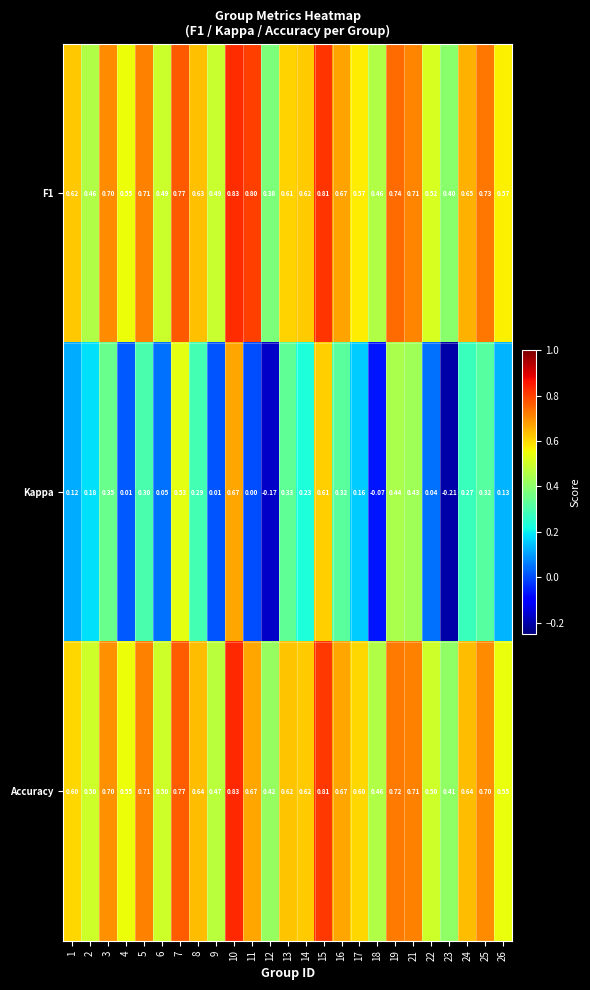

Which series has the largest total across all categories?

F1